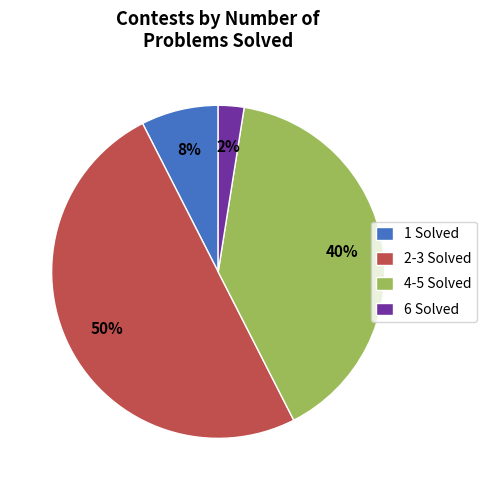

Between 1 Solved and 2-3 Solved, which is larger?

2-3 Solved